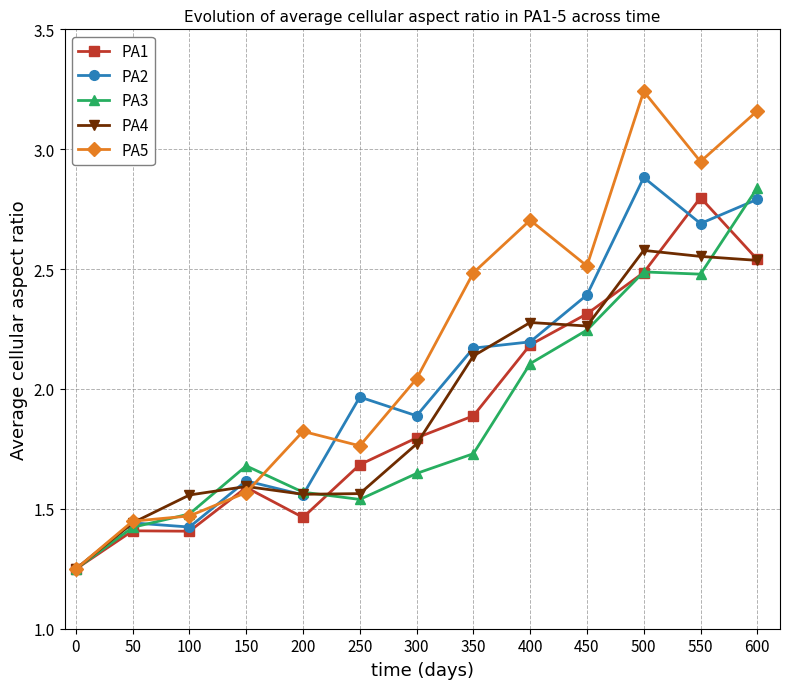

After their last crossing, which series has the higher values: PA2 or PA4?

PA2